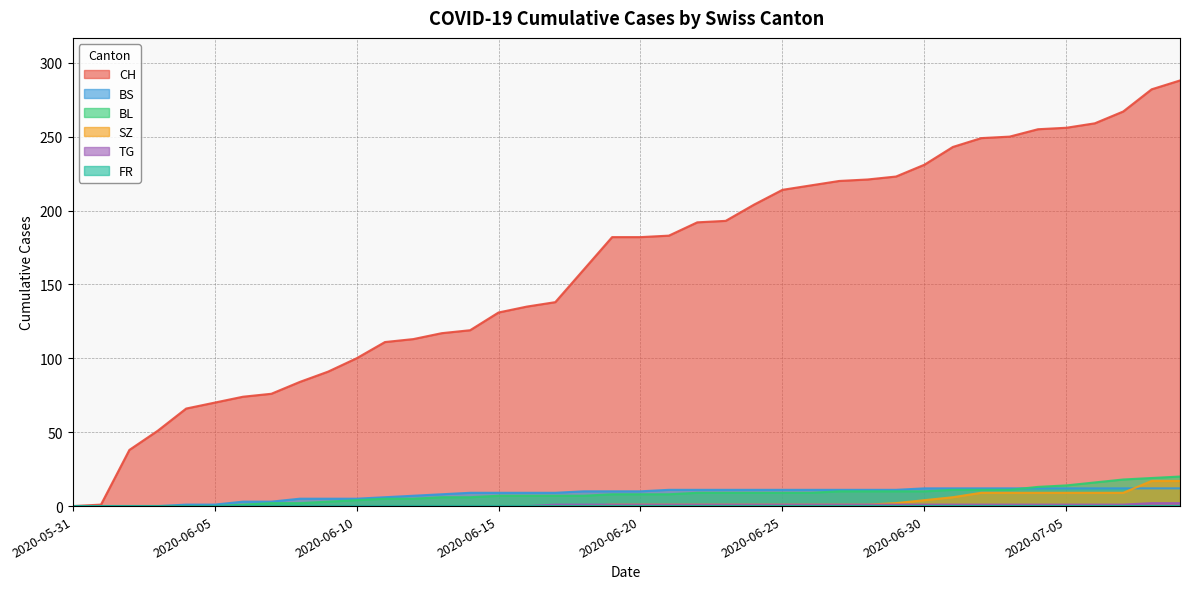

Between 2020-06-12 and 2020-06-01, which is larger?

2020-06-12